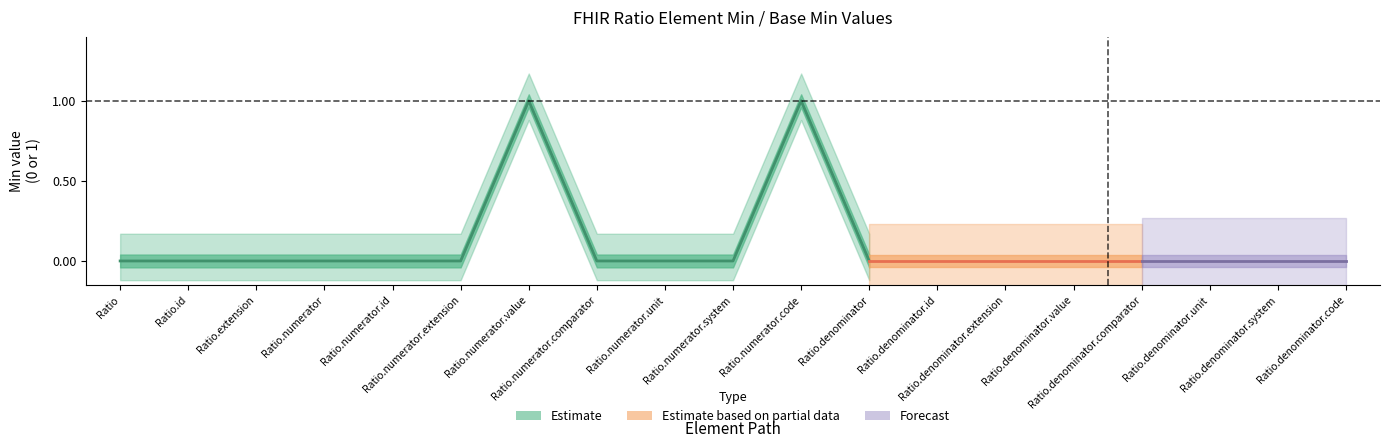

True or false: Base Min and Min cross at least once.

False